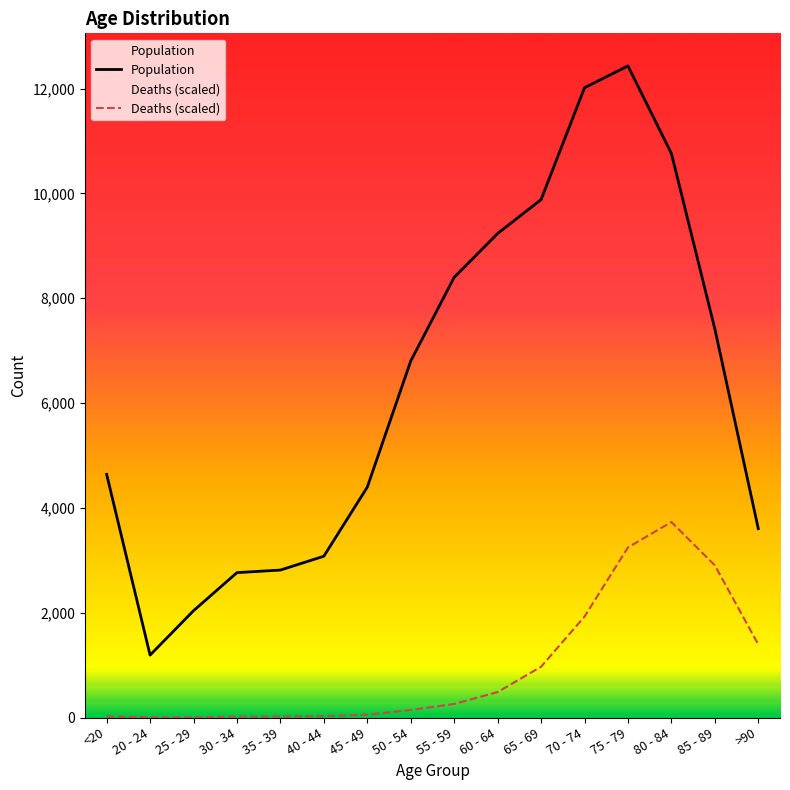

Is this an area chart (filled region under the line)?

No